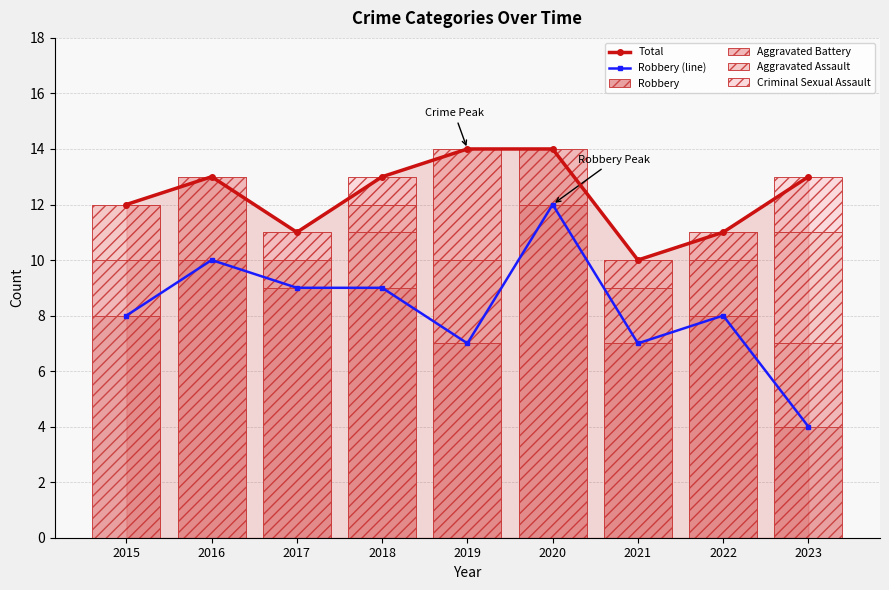

Reading left to right, what are all the values shown in this chart?

Total: 12	13	11	13	14	14	10	11	13
Robbery (line): 8	10	9	9	7	12	7	8	4
Robbery: 8	10	9	9	7	12	7	8	4
Aggravated Battery: 2	3	1	2	3	2	2	2	3
Aggravated Assault: 2	0	0	1	4	0	1	1	4
Criminal Sexual Assault: 0	0	1	1	0	0	0	0	2